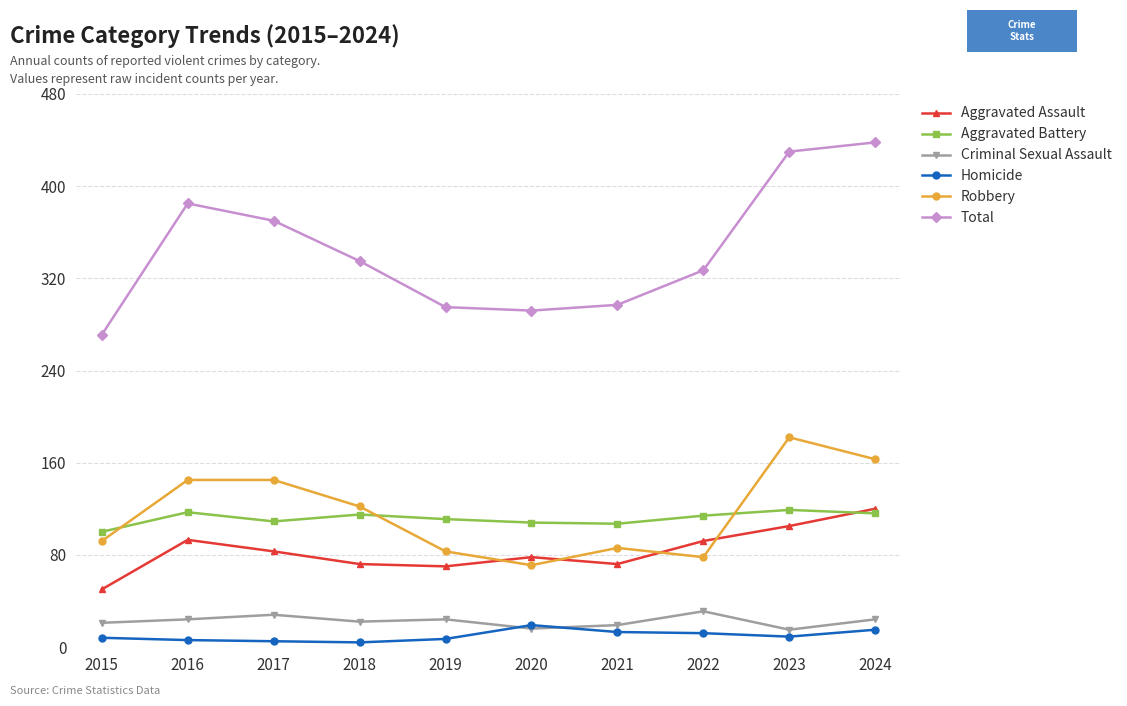

What is the minimum value for Aggravated Battery?

100